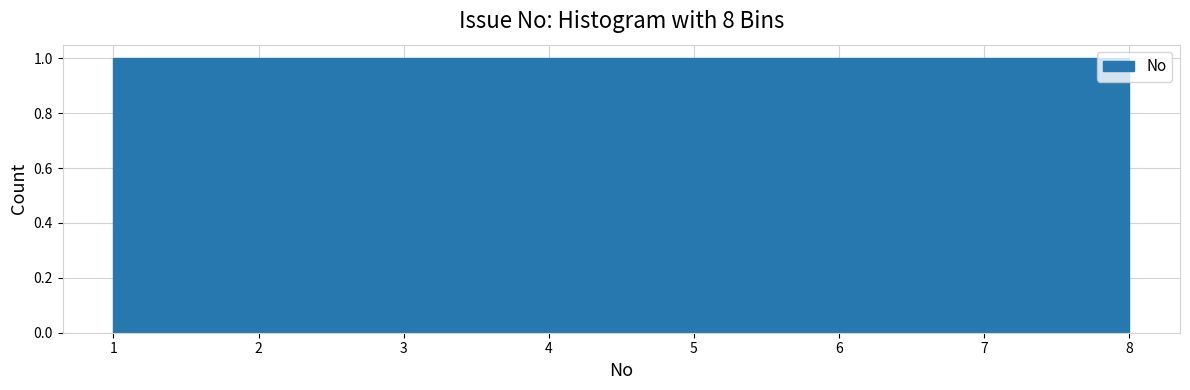

How tall is the bar that spans 6.3 to 7.1 on the x-axis? Neither the bar edges nor the heights are printed on the chart, so give them approximately, as read against the axes.

1